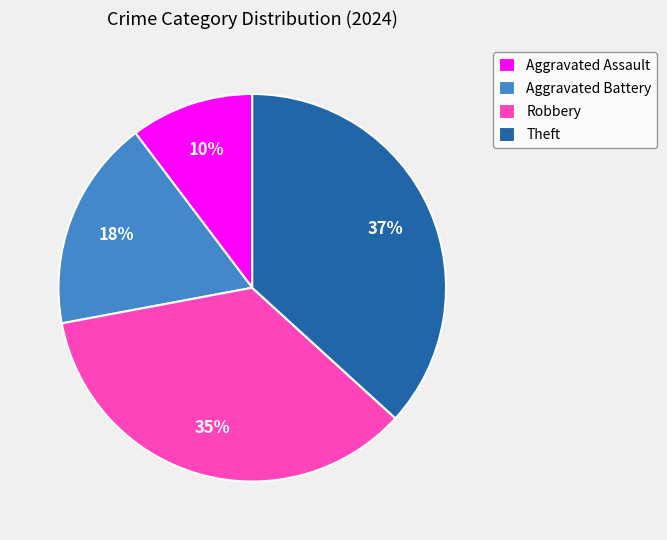

What is the largest slice in the pie chart?

Theft